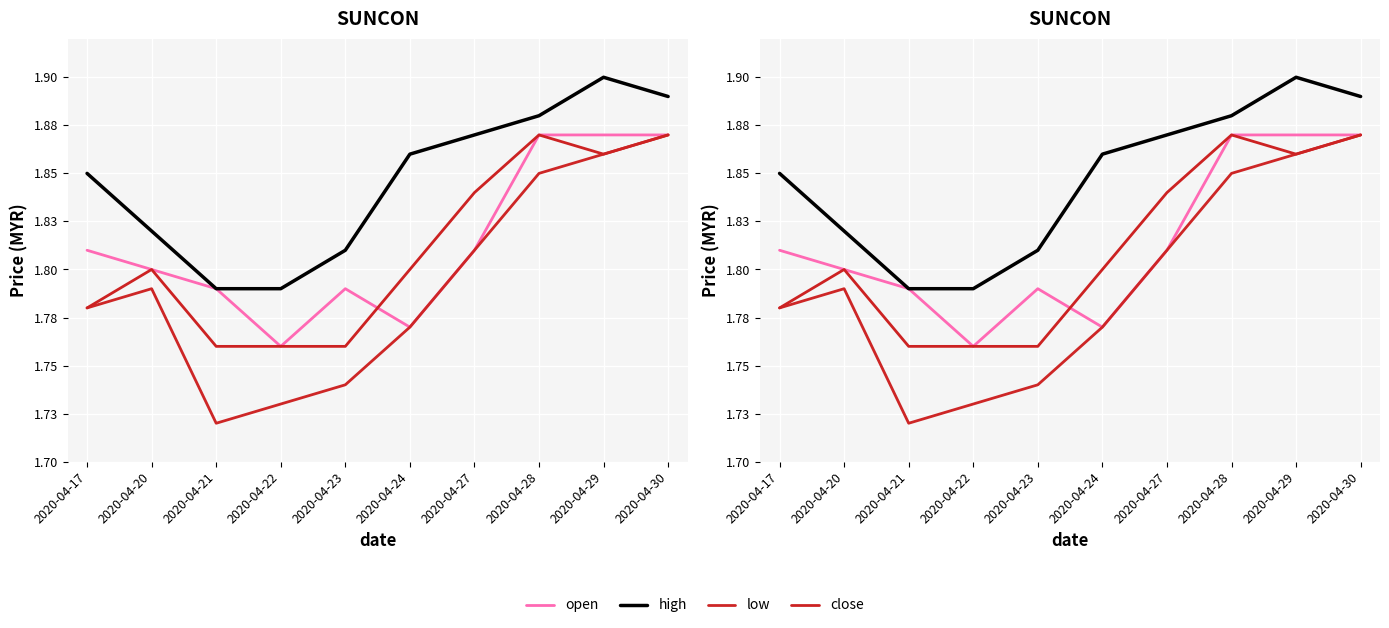

Between 2020-04-17 and 2020-04-24, which is larger?

2020-04-17